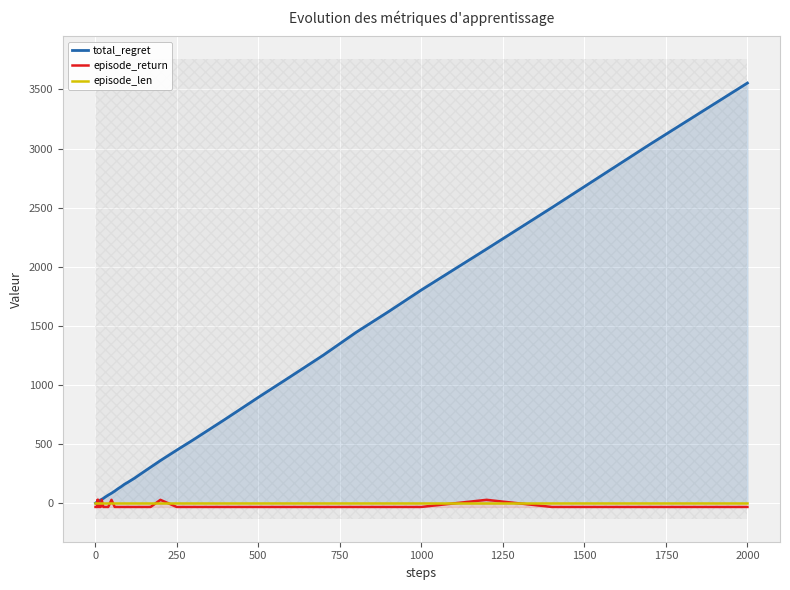

True or false: total_regret has more than 1 interior local peaks.

False